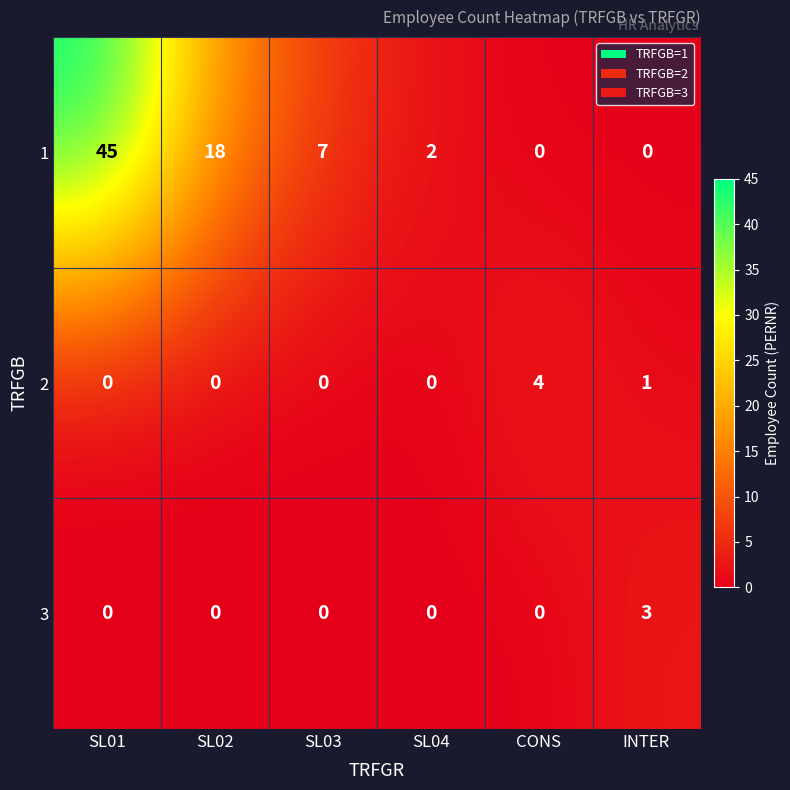

Where does the 1 series first go above 7?

SL01